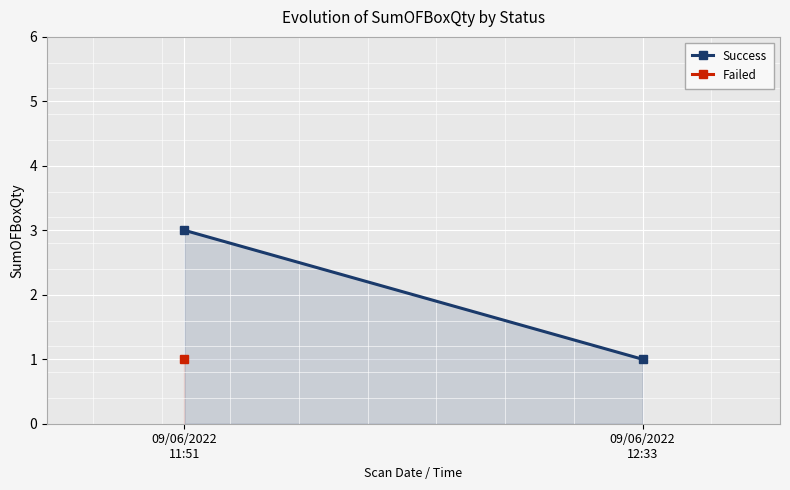

What is the label of the 2nd point from the right?

09/06/2022
11:51